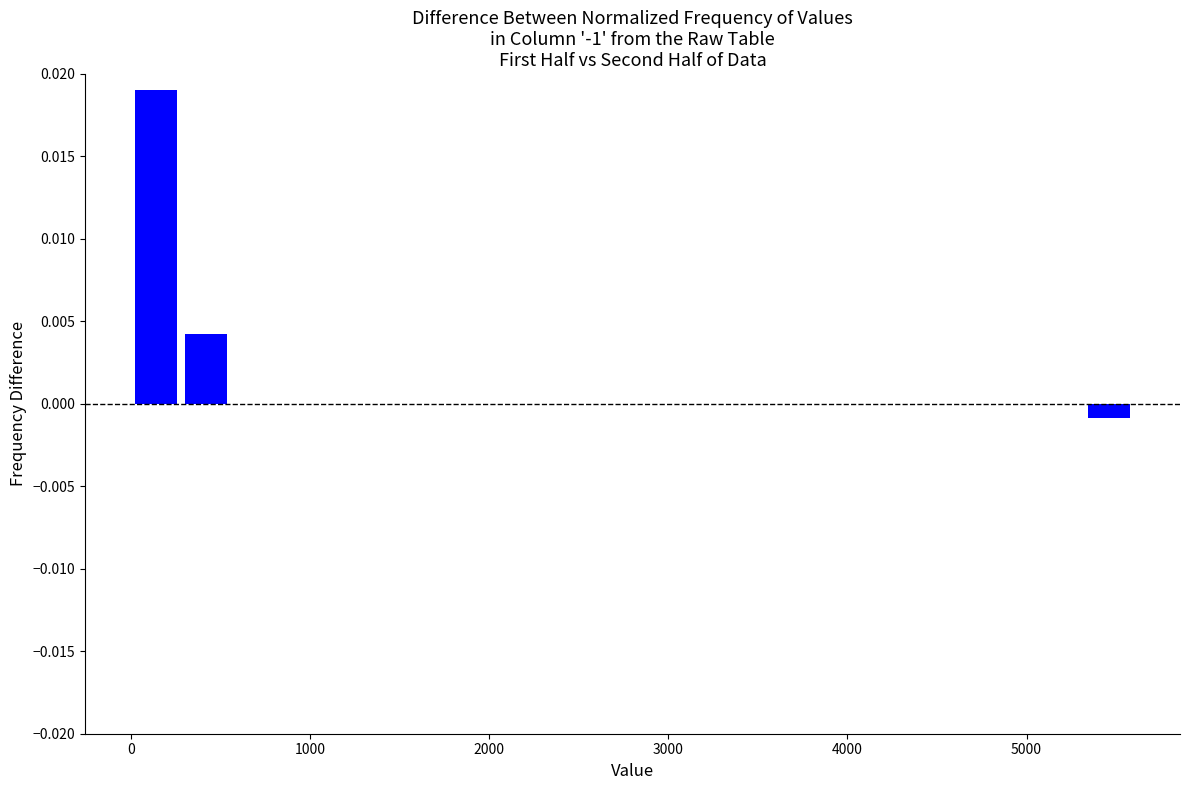

Read against the x-axis, roughly where is the centre of the tallest bar?

100